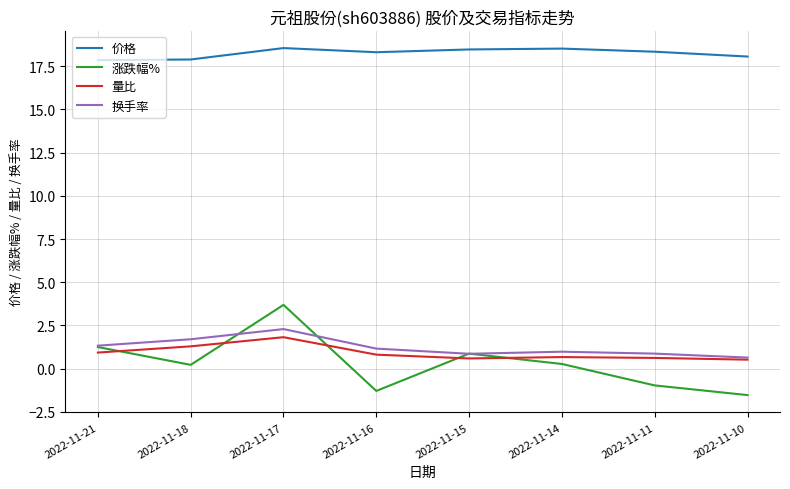

The 换手率 series shows 1.7 at 2022-11-18. True or false?

True